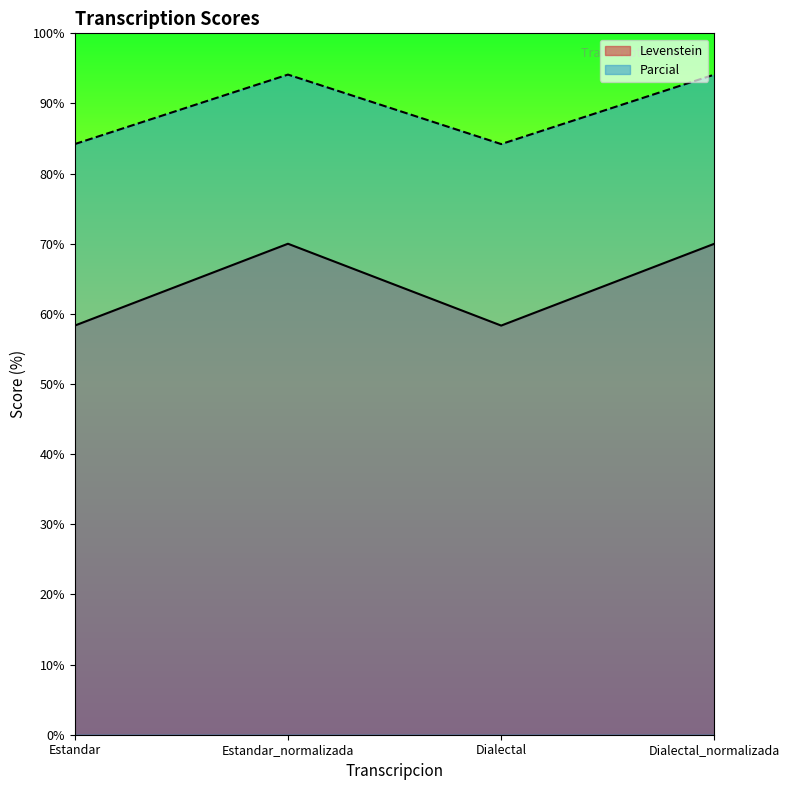

Which series has the largest total across all categories?

Parcial